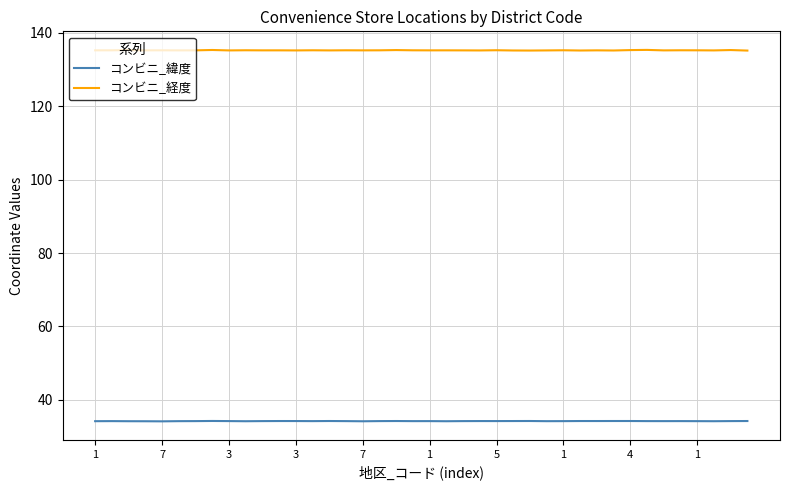

How many lines are shown in the chart?

2